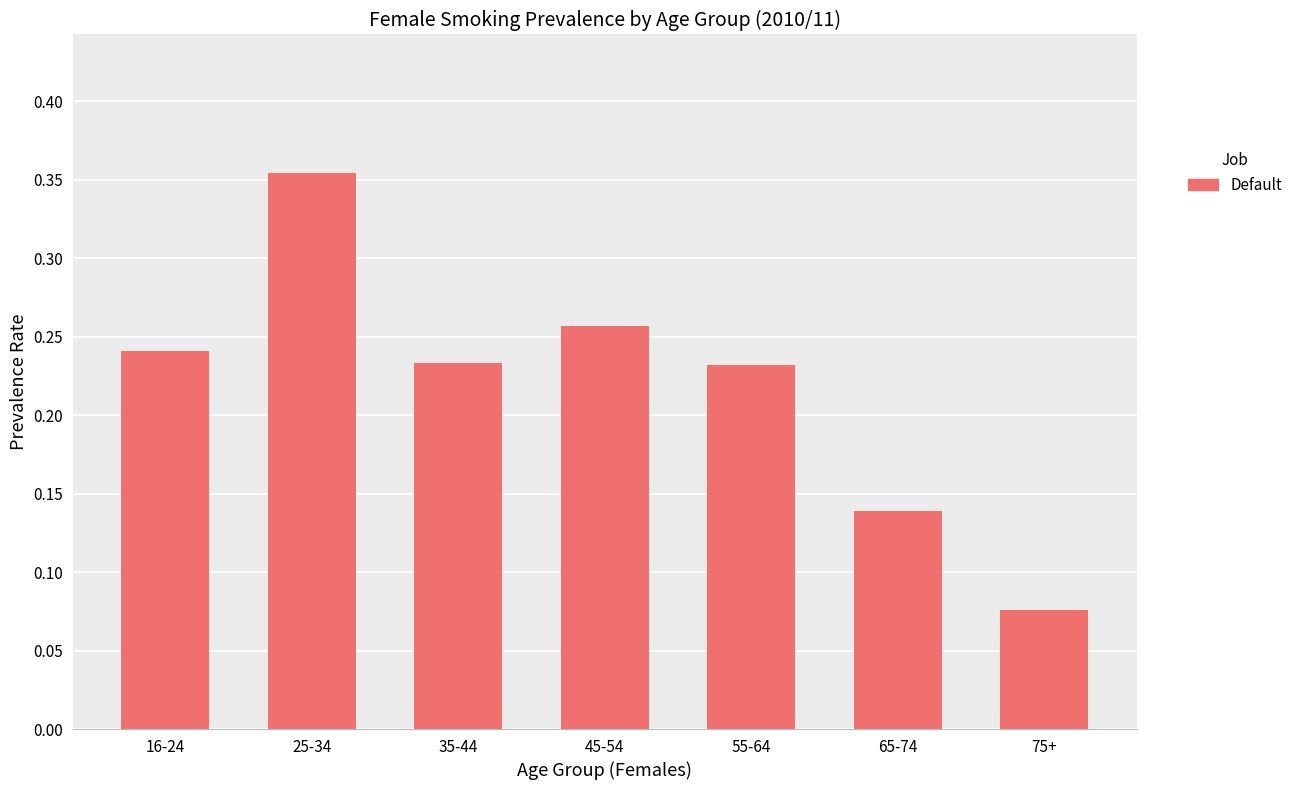

Where is the data nearest to the value 0?

75+